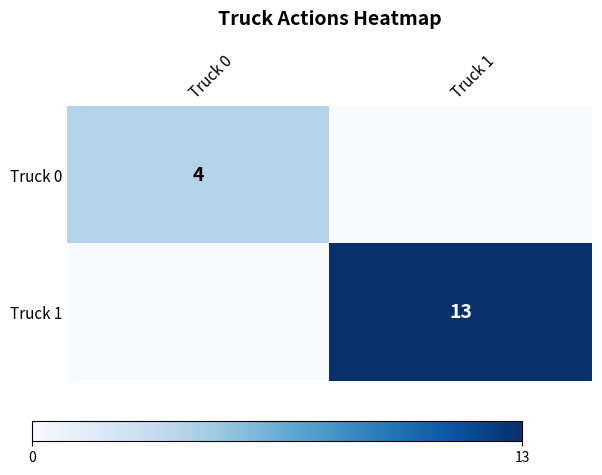

True or false: Truck 0 has a value of 6 at Truck 0.

False